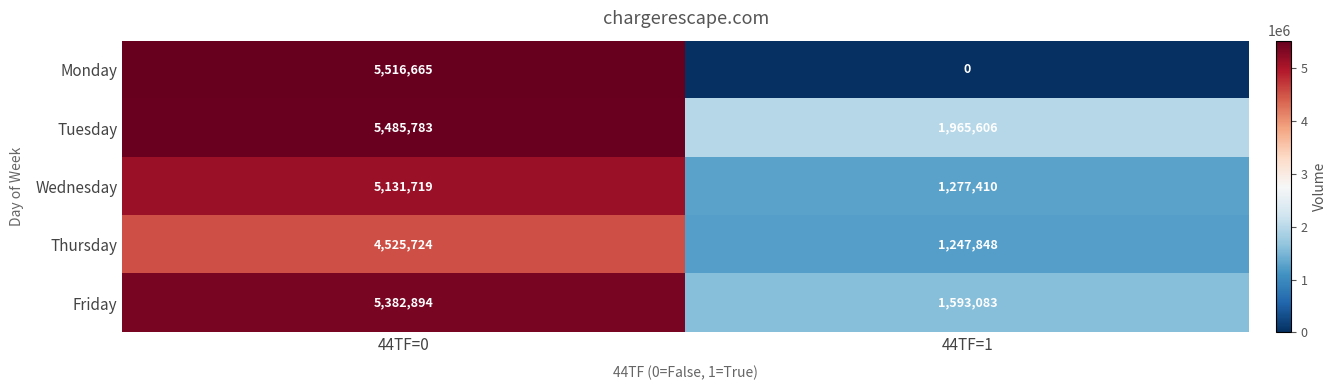

At which category is the sum across all series the highest?

44TF=0